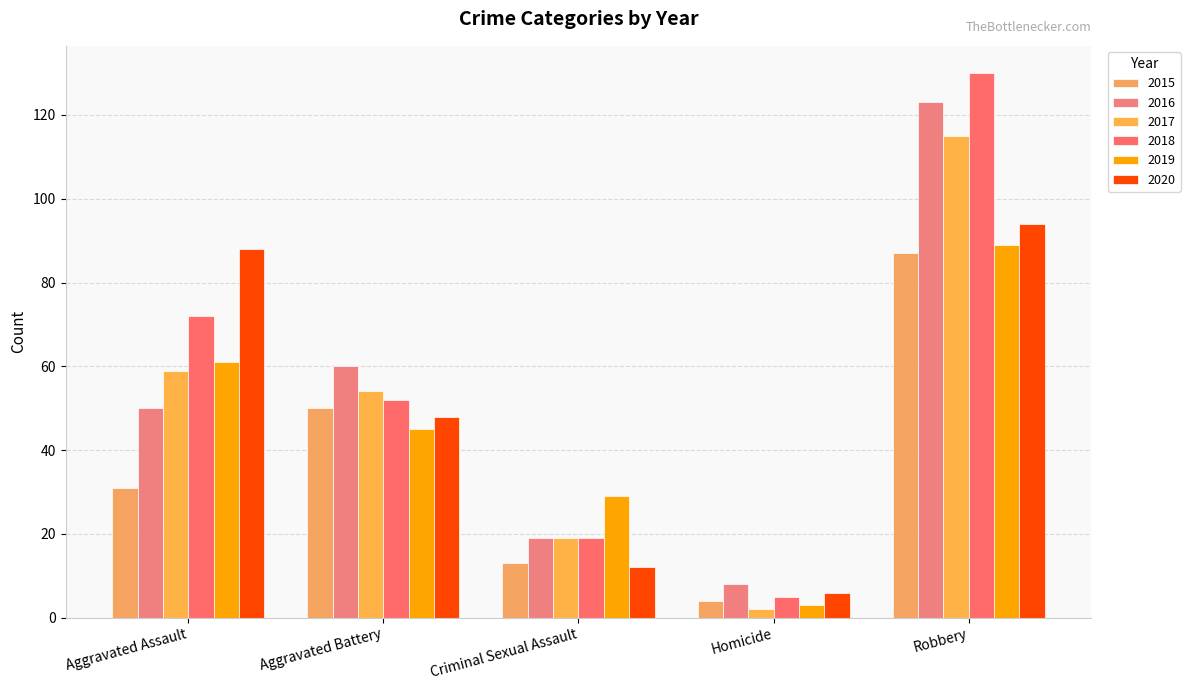

True or false: 2020 has a value of 46 at Aggravated Assault.

False